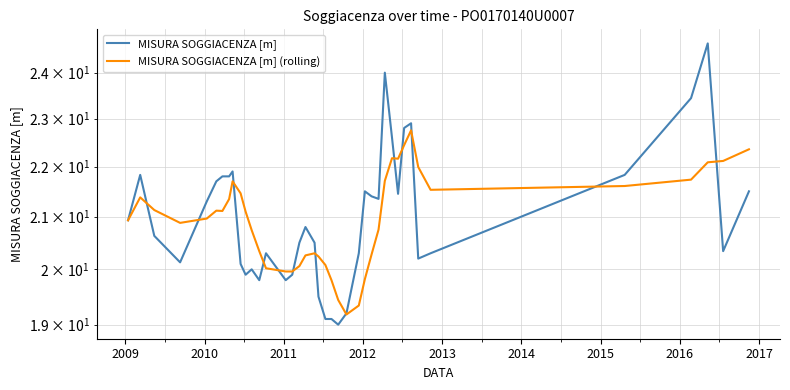

Is the value of MISURA SOGGIACENZA [m] at 2017 greater than the value of MISURA SOGGIACENZA [m] (rolling) at 38?

No